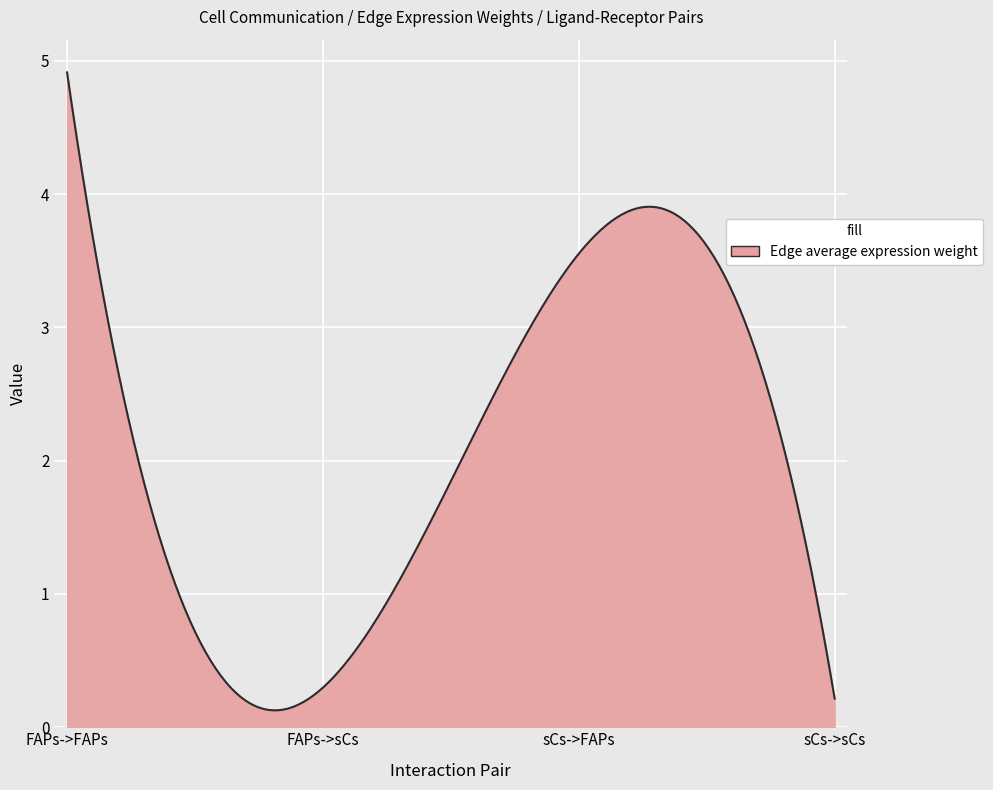

What is the maximum value shown in the chart?

4.9